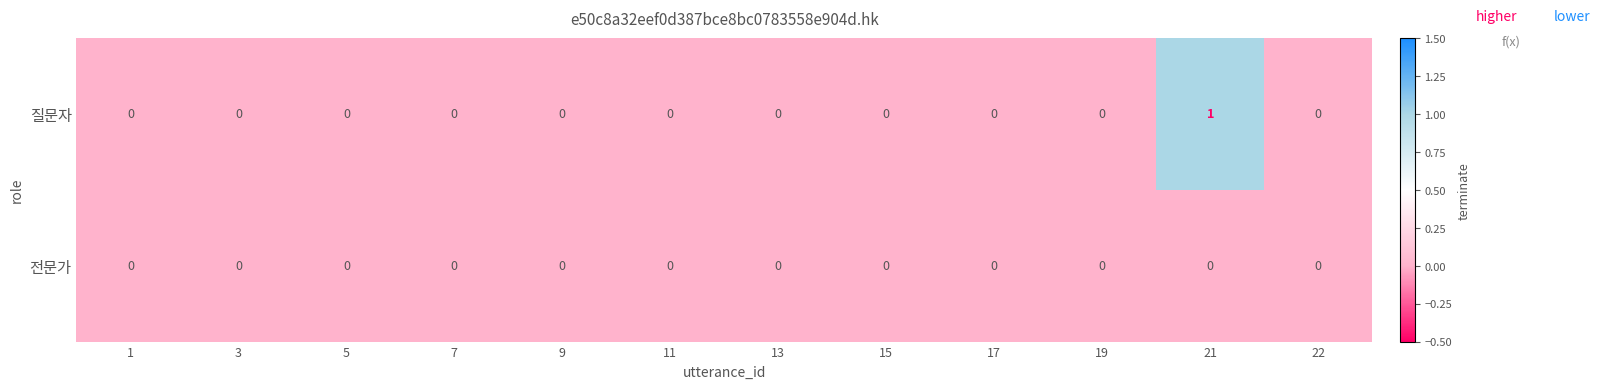

Which series has the largest range (max minus min)?

질문자